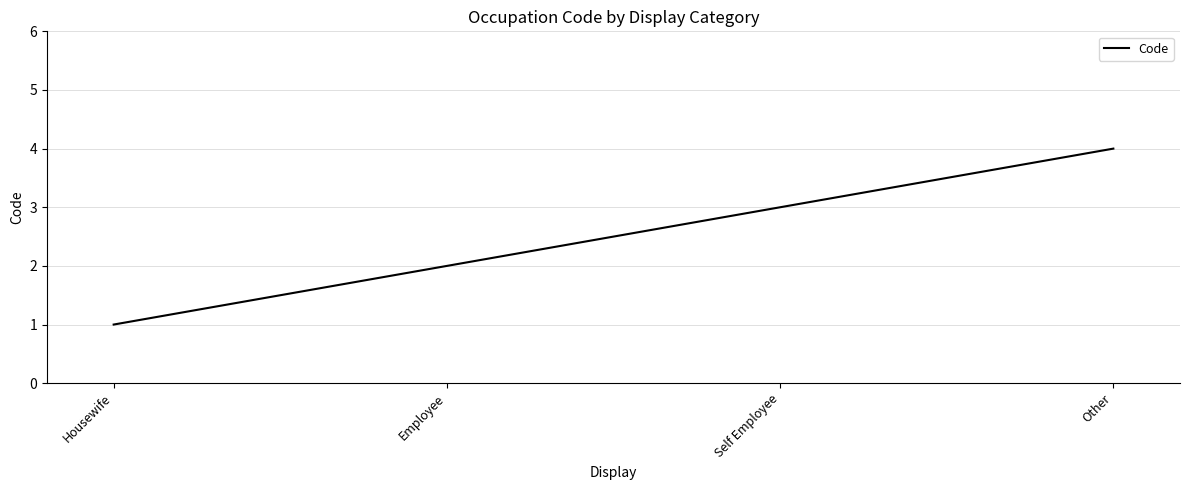

True or false: there are more than 2 points higher than both neighbors.

False